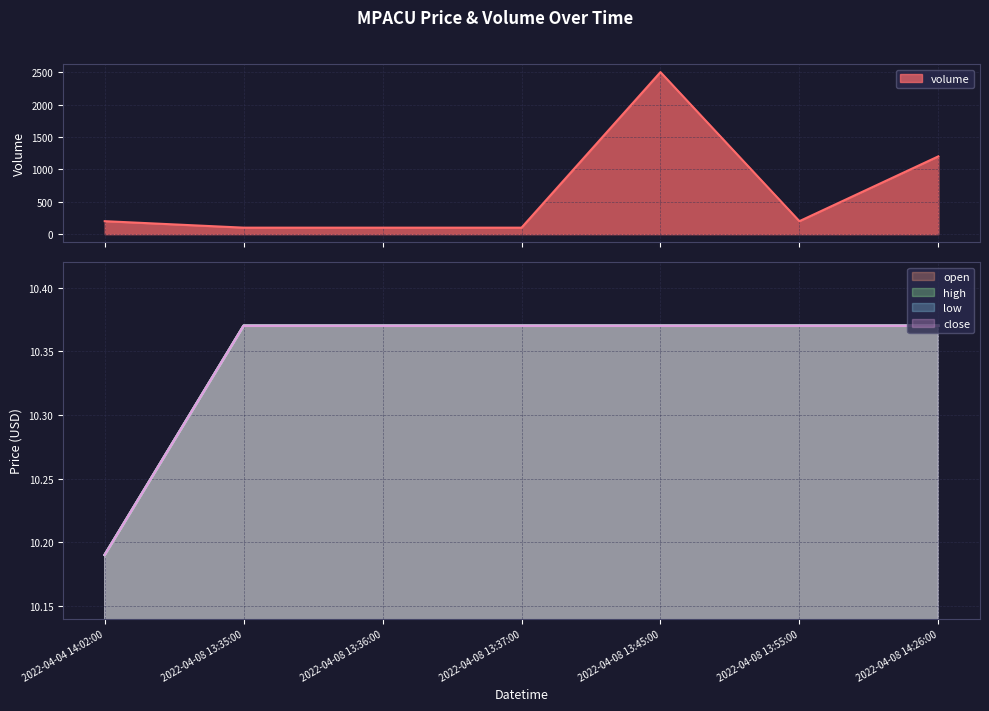

What is the label of the 2nd point from the right?

2022-04-08 13:55:00